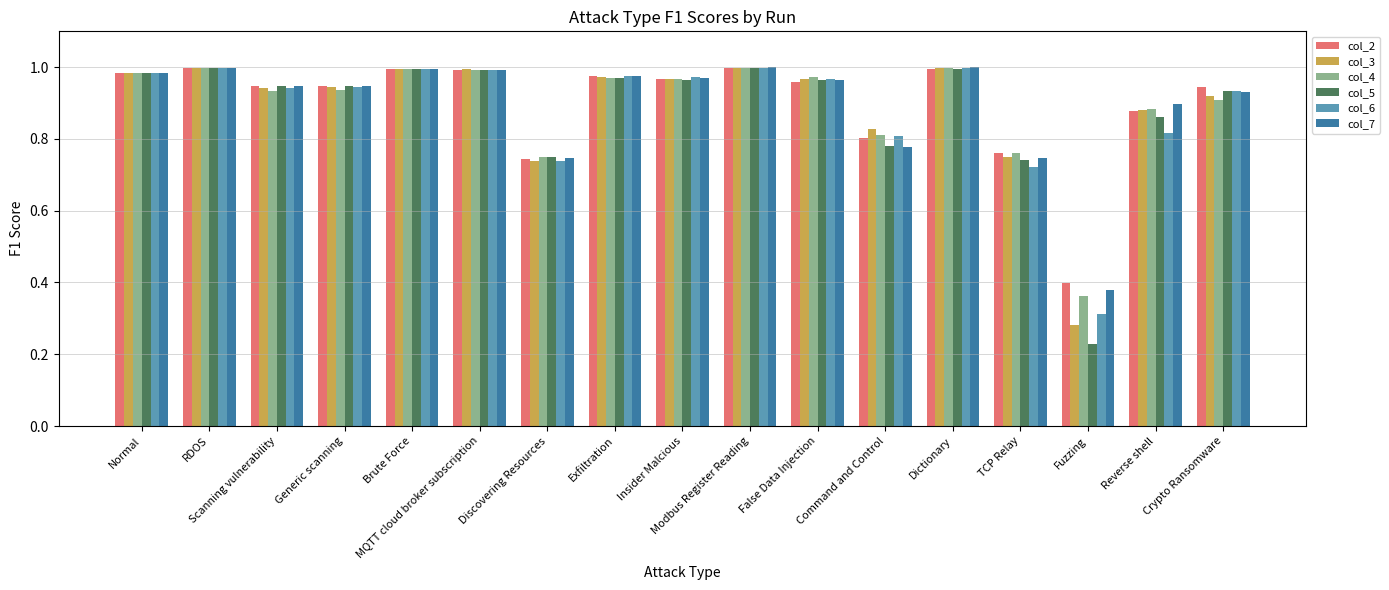

True or false: col_4 has a value of 1.0 at Normal.

True